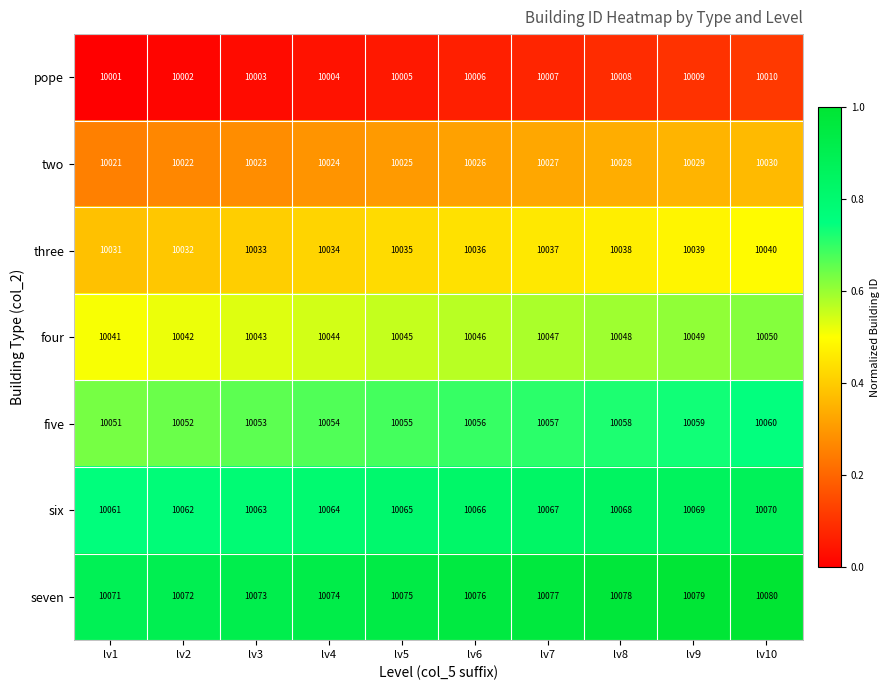

What is the spread (max minus min) of values at lv9?

70